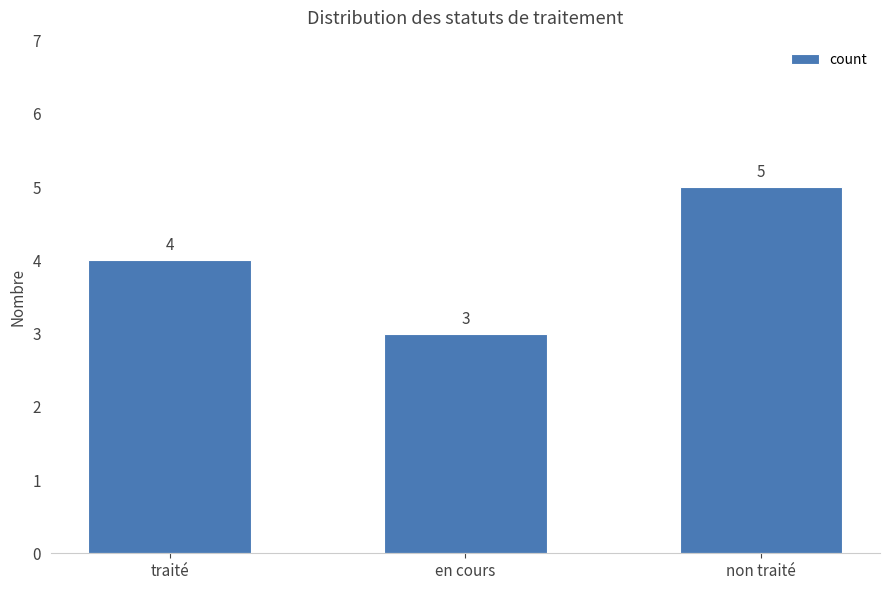

Rank the categories by value from lowest to highest.

en cours, traité, non traité